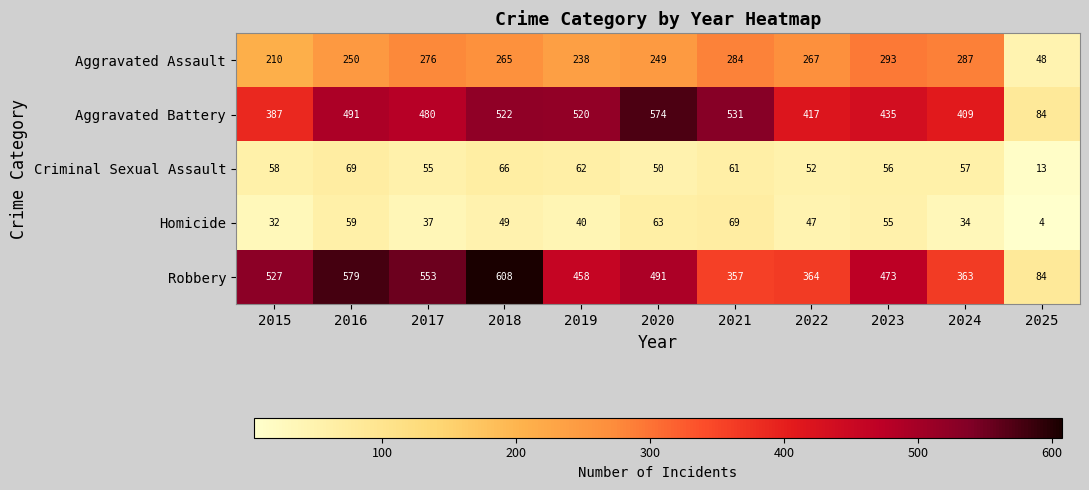

What is the lowest value of the Homicide series?

4